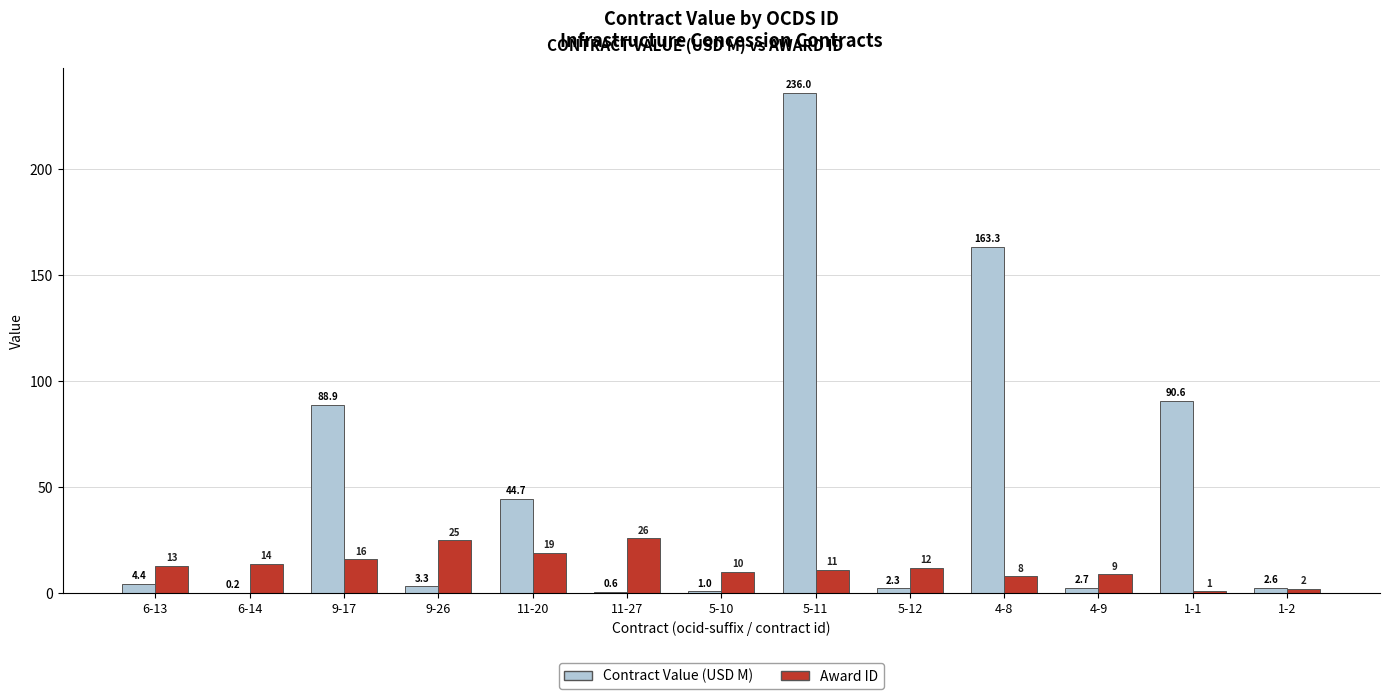

What is the total value across all series at 9-17?

104.9